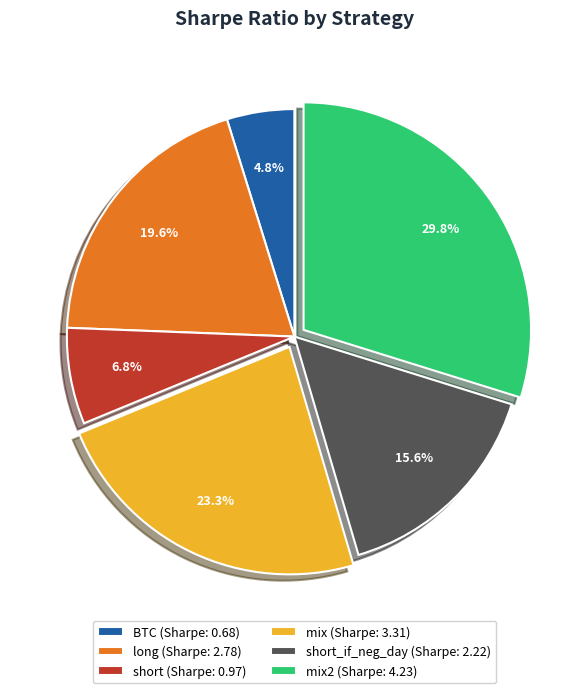

Between long (Sharpe: 2.78) and short (Sharpe: 0.97), which is larger?

long (Sharpe: 2.78)